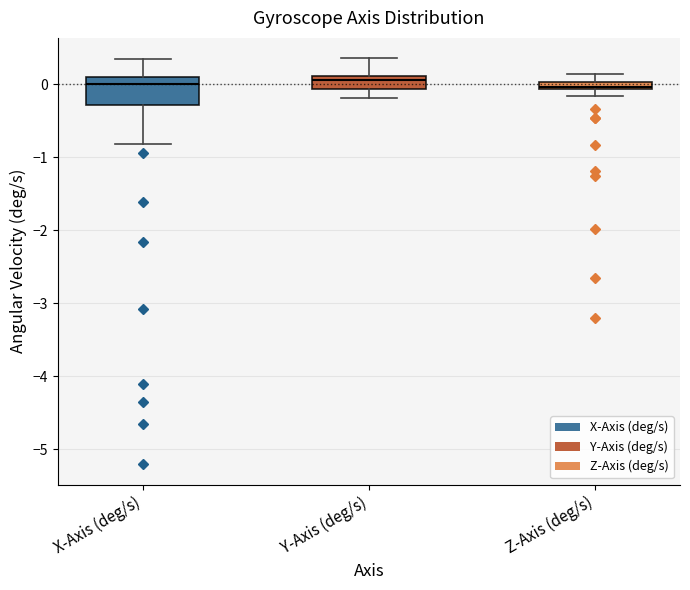

Where does the upper whisker of the box for Y-Axis (deg/s) end on the y-axis? The values are not printed on the chart, so give them approximately, as read against the axis.

0.4